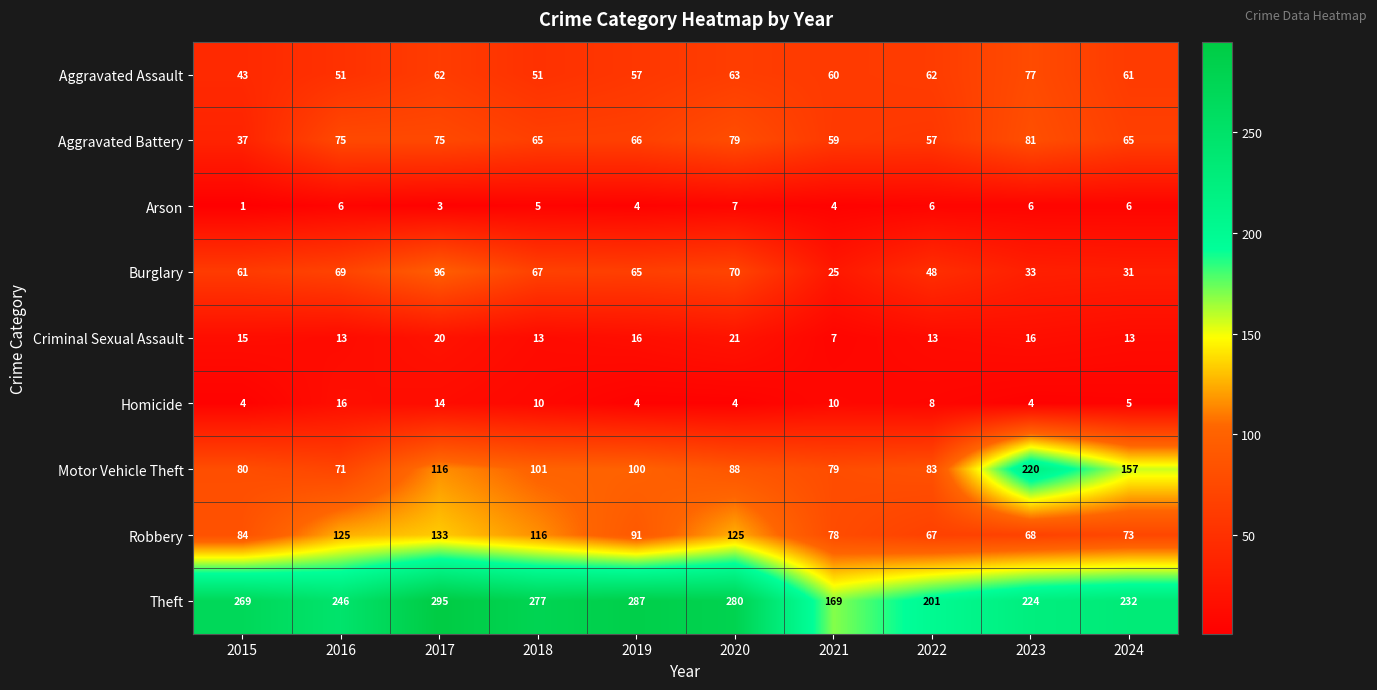

What is the total value across all series at 2019?

690